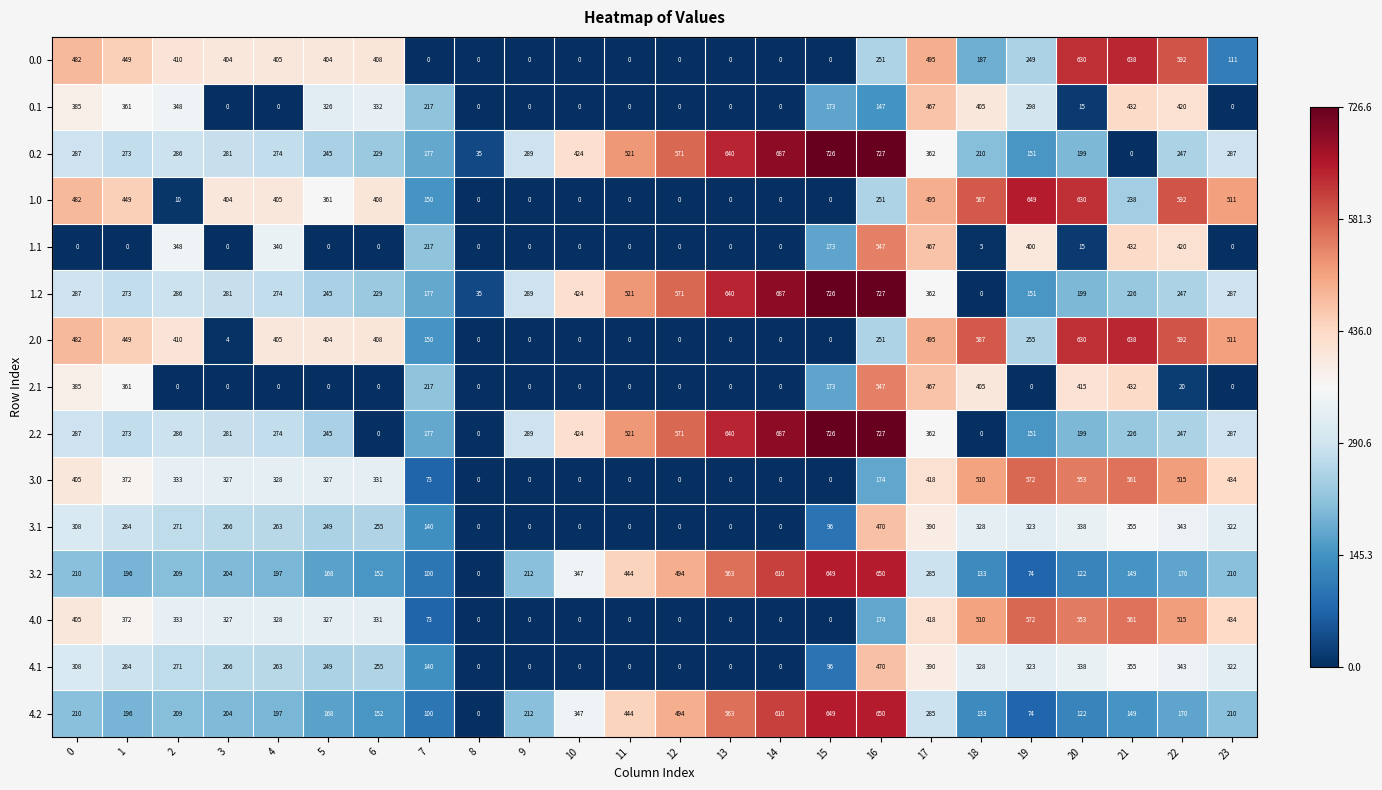

What is the spread (max minus min) of values at 10?

424